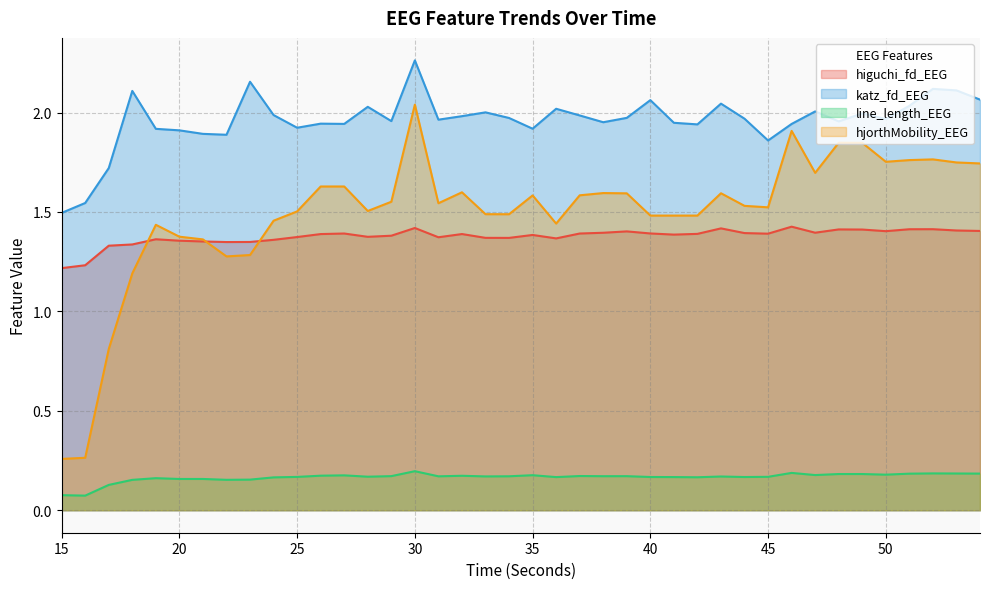

True or false: line_length_EEG and higuchi_fd_EEG intersect in this chart.

False